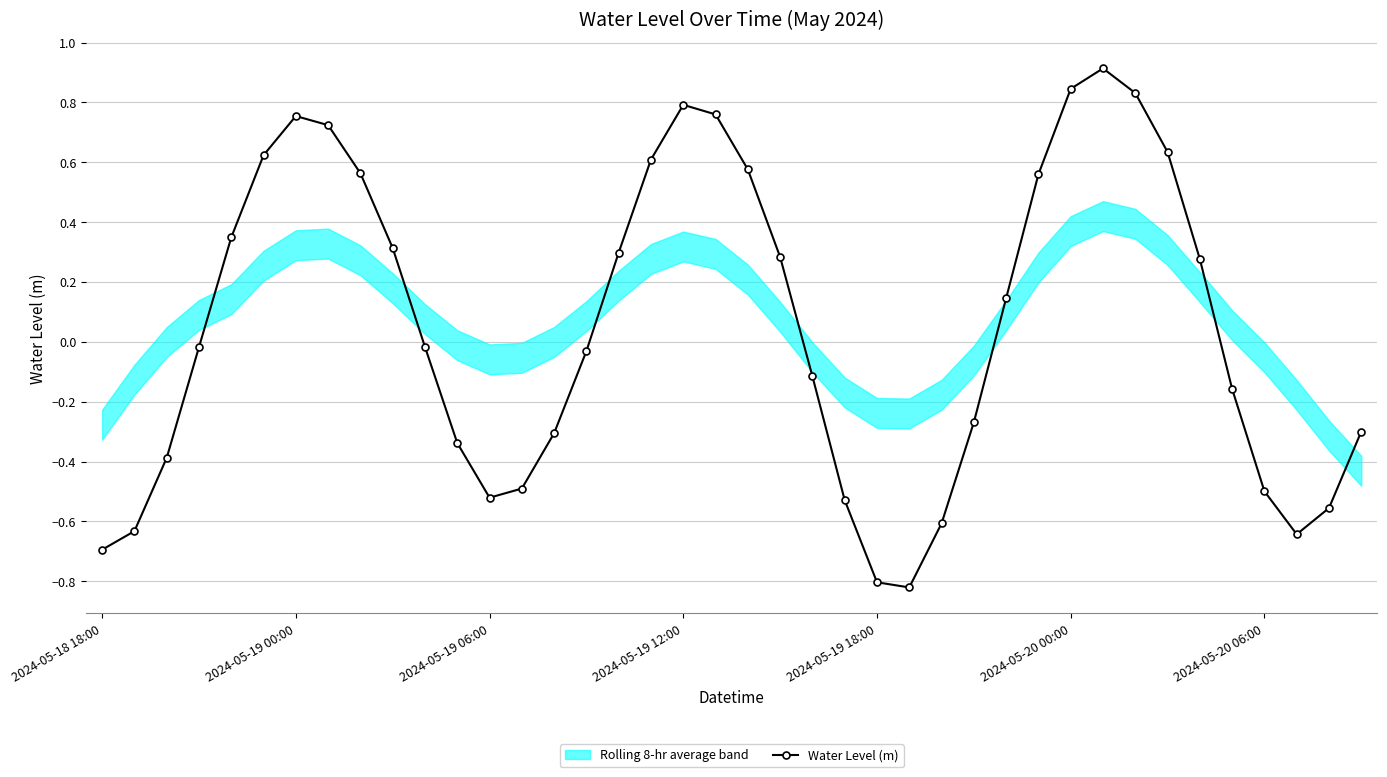

True or false: the data has more than 2 interior local peaks.

True